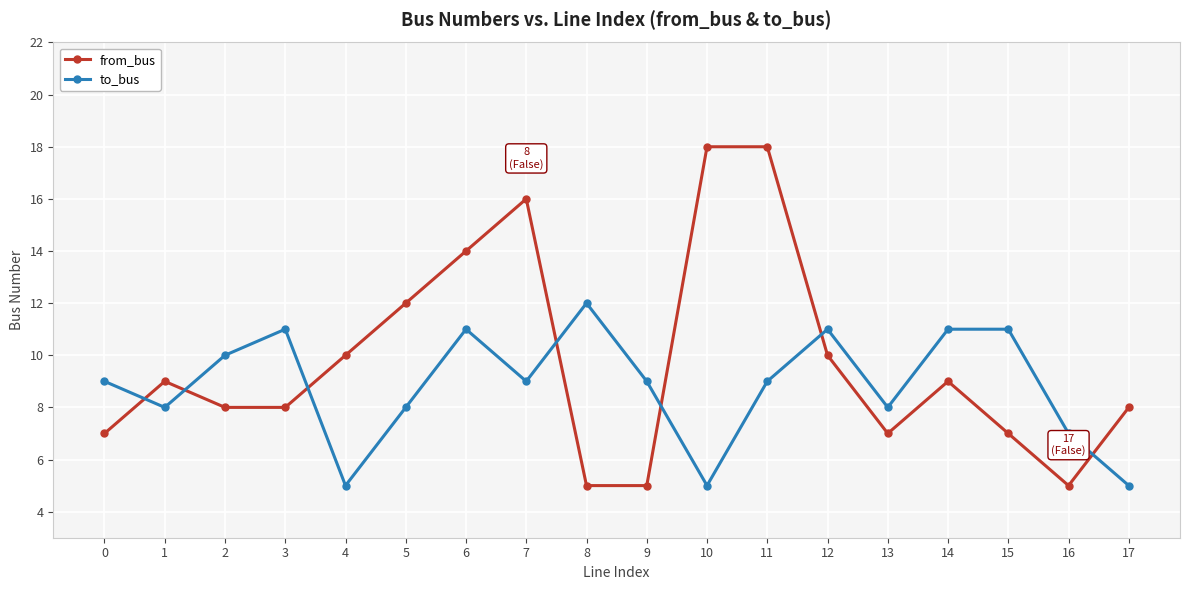

What is the difference between the highest and lowest values at 16?

2